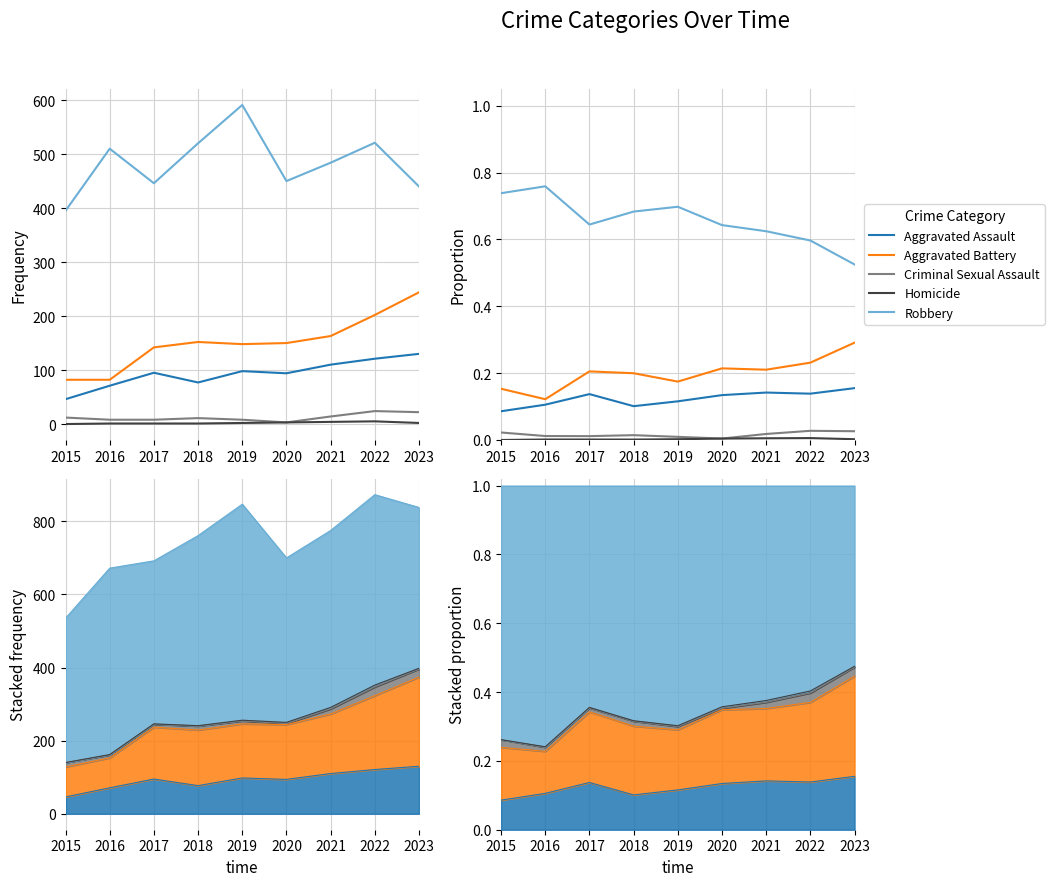

True or false: Criminal Sexual Assault and Homicide cross at least once.

False